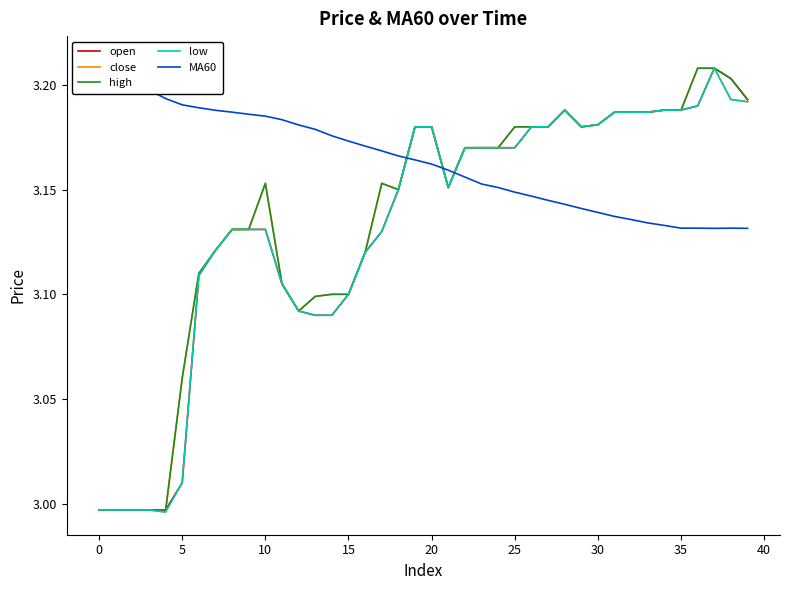

At how many categories does at least one series exceed 3?

40